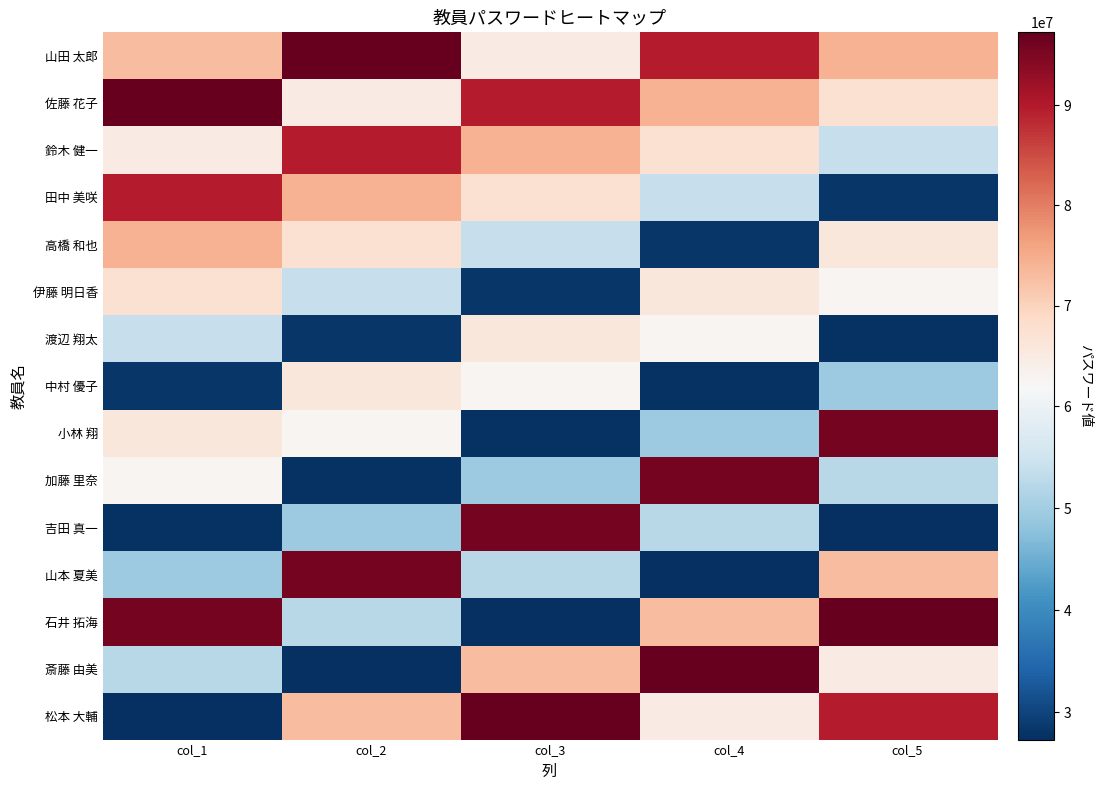

At which category is the sum across all series the highest?

col_1